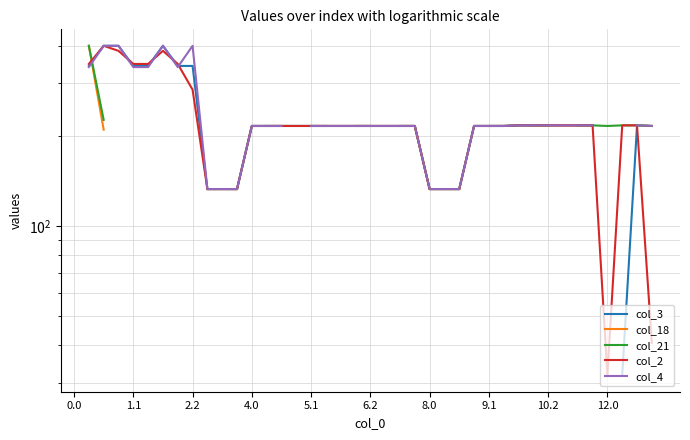

Which series changed the most between 32 and 34?

col_3